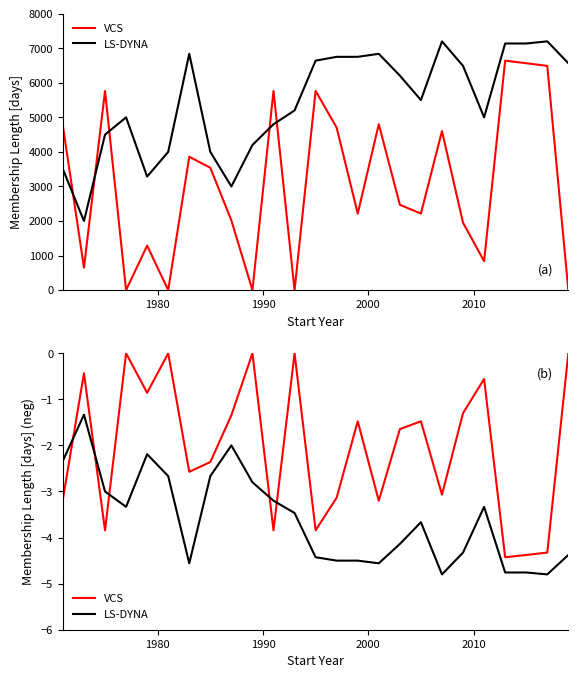

After their last crossing, which series has the higher values: LS-DYNA or VCS?

VCS